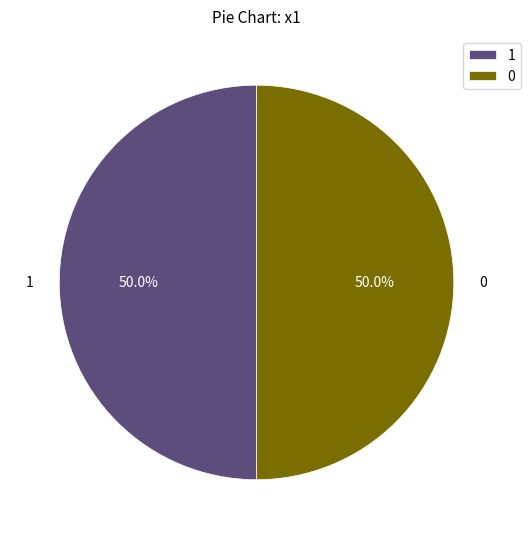

How many segments does this pie chart have?

2